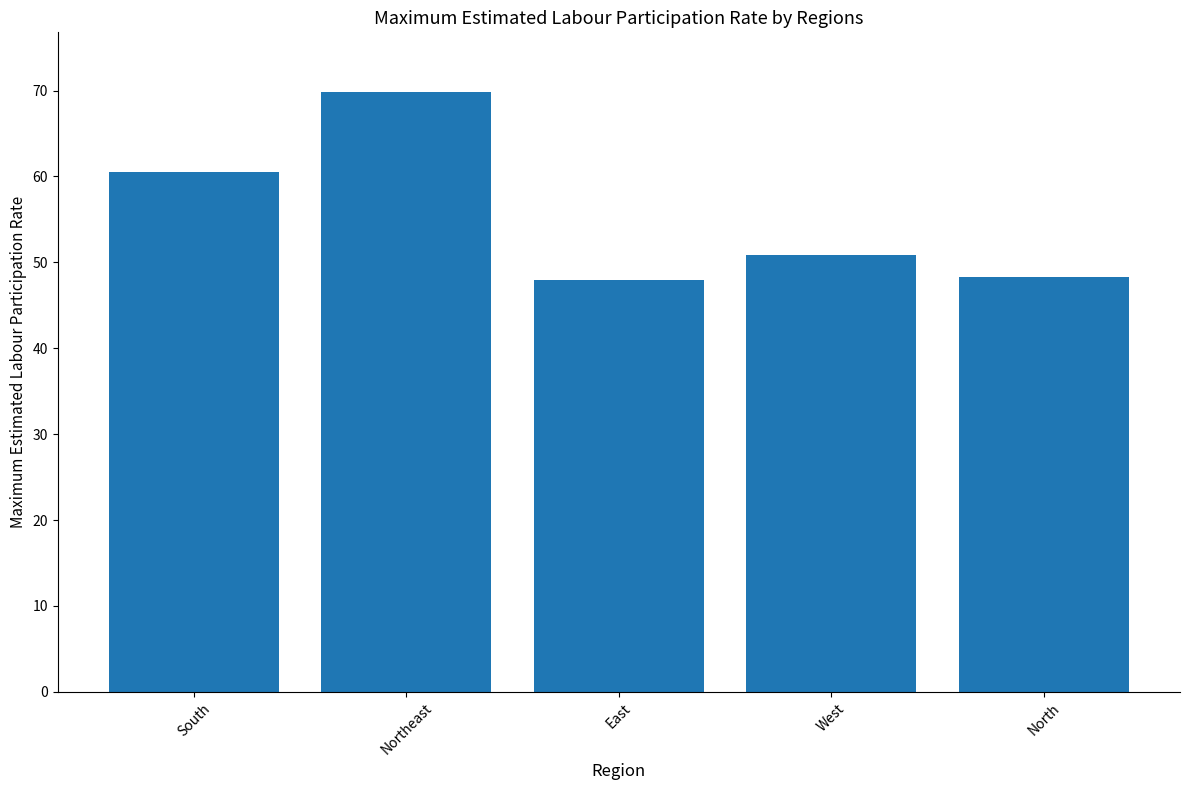

What is the change in value from South to Northeast?

+9.3